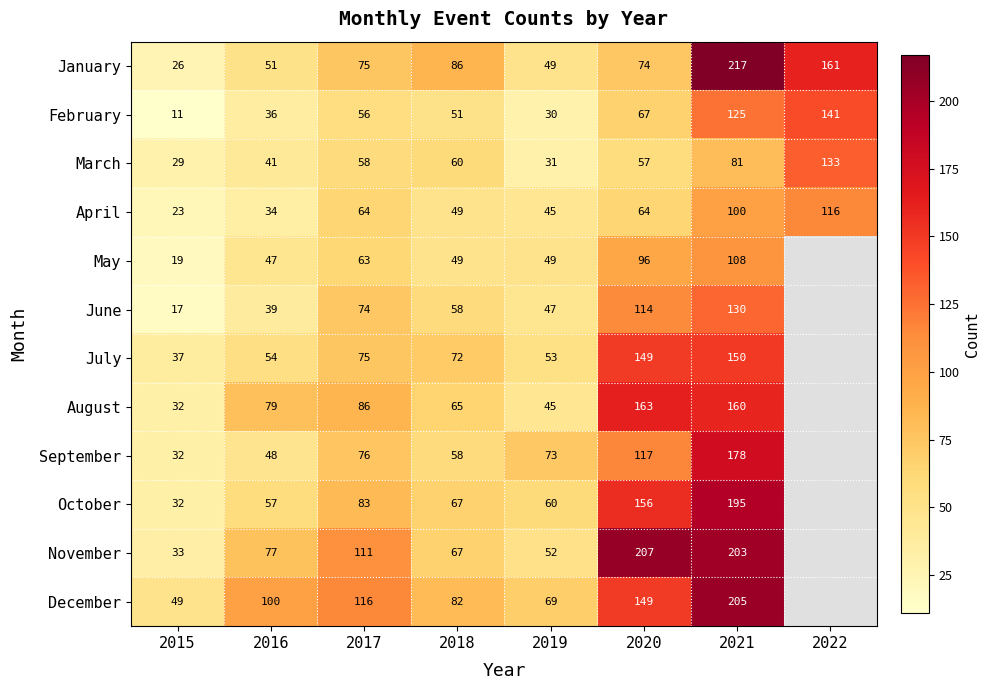

At which label does January reach its peak?

2021